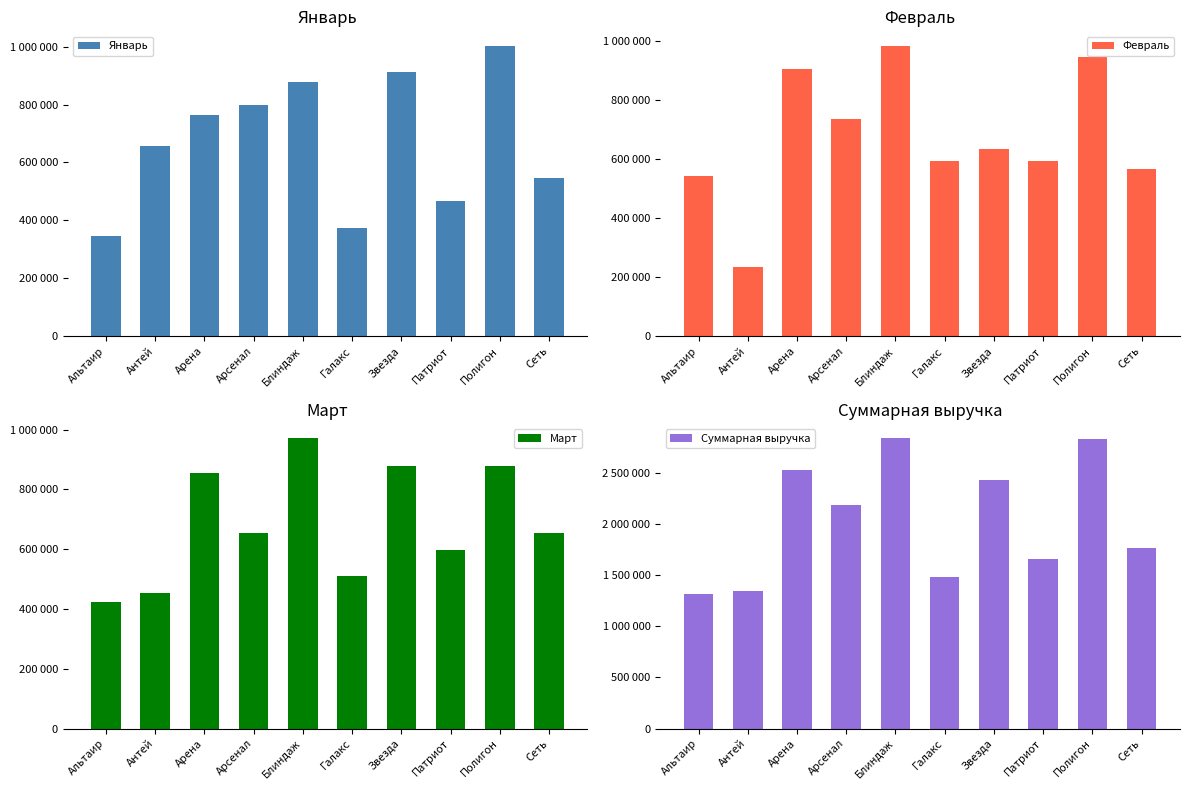

At Арсенал, list the series in order from largest to smallest.

Суммарная выручка, Январь, Февраль, Март